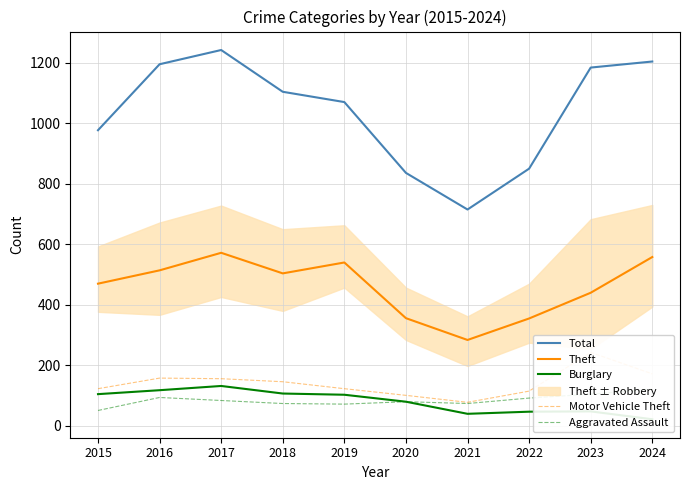

Which series has the largest total across all categories?

Total